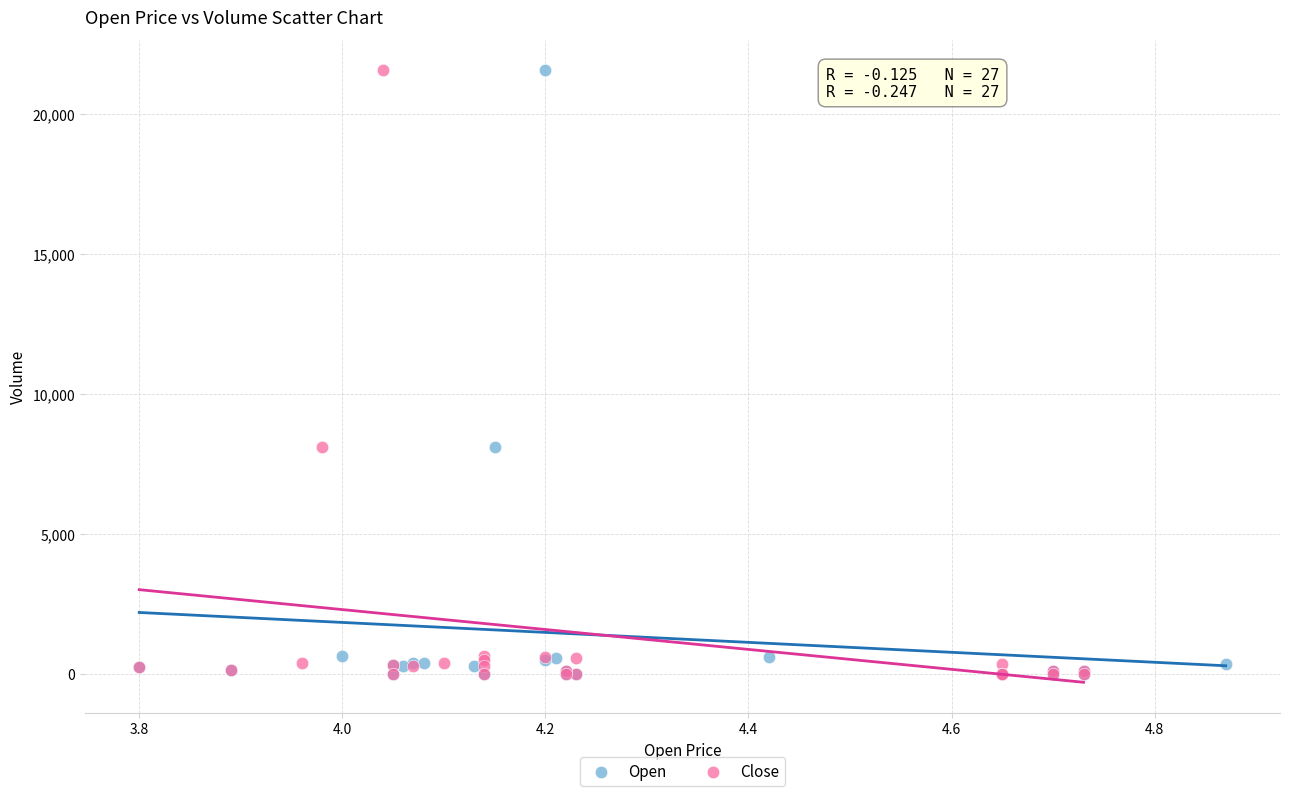

What are all the series names shown in the legend?

Open, Close